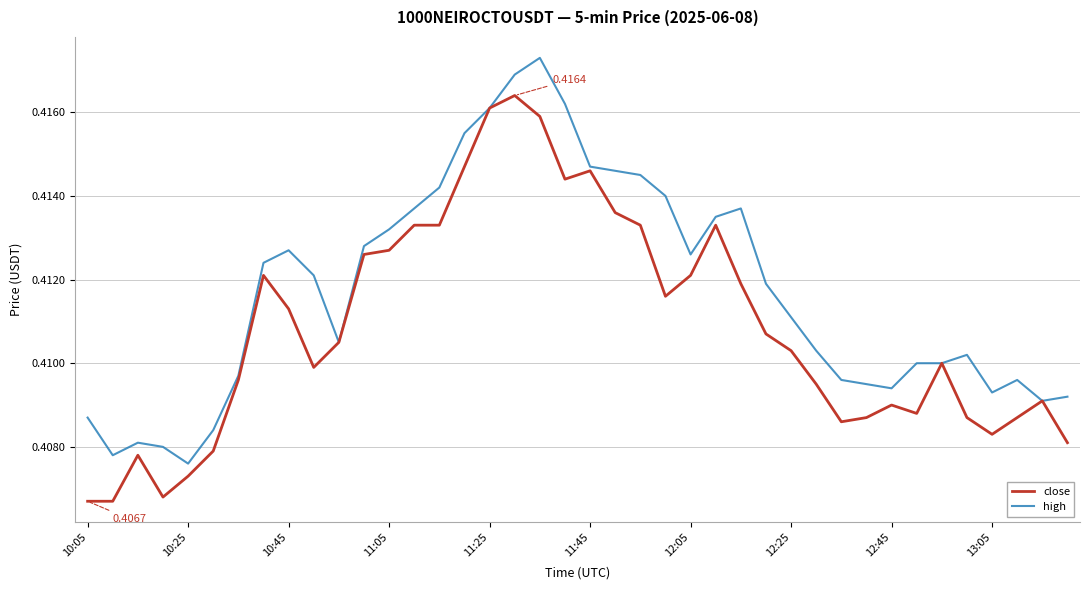

Which series has the largest total across all categories?

high